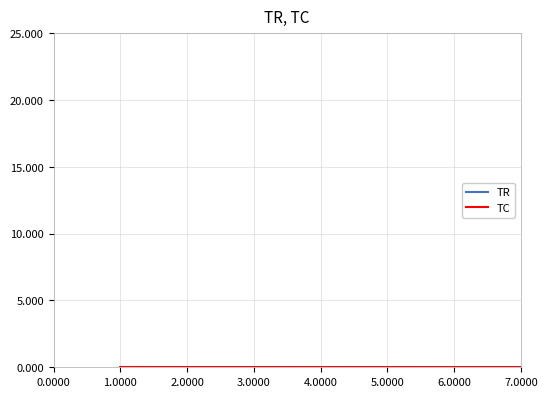

Does the chart have visible grid lines?

Yes